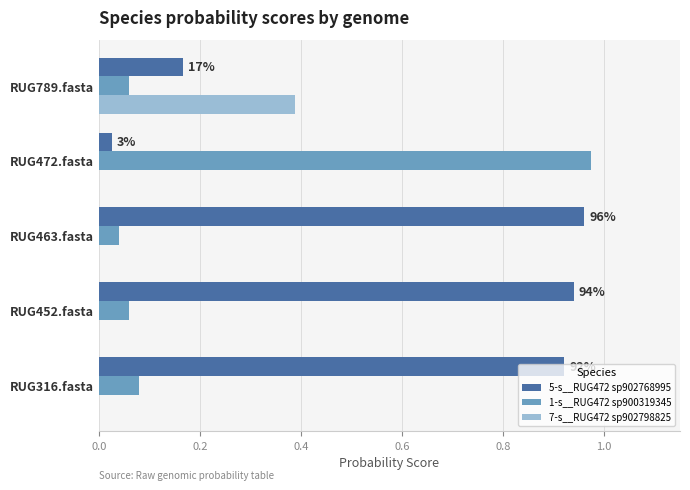

Is it true that 1-s__RUG472 sp900319345 equals 0.0 at RUG452.fasta?

False